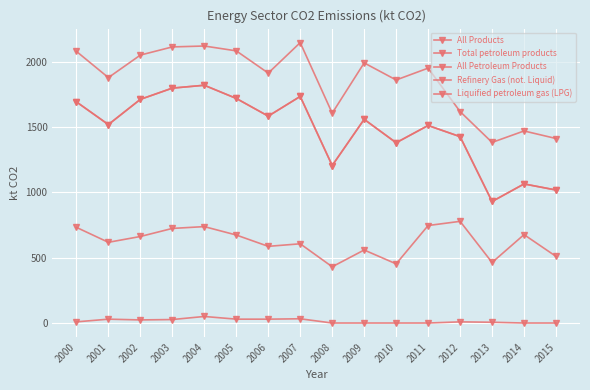

What is the sum of all Liquified petroleum gas (LPG) values?

245.7